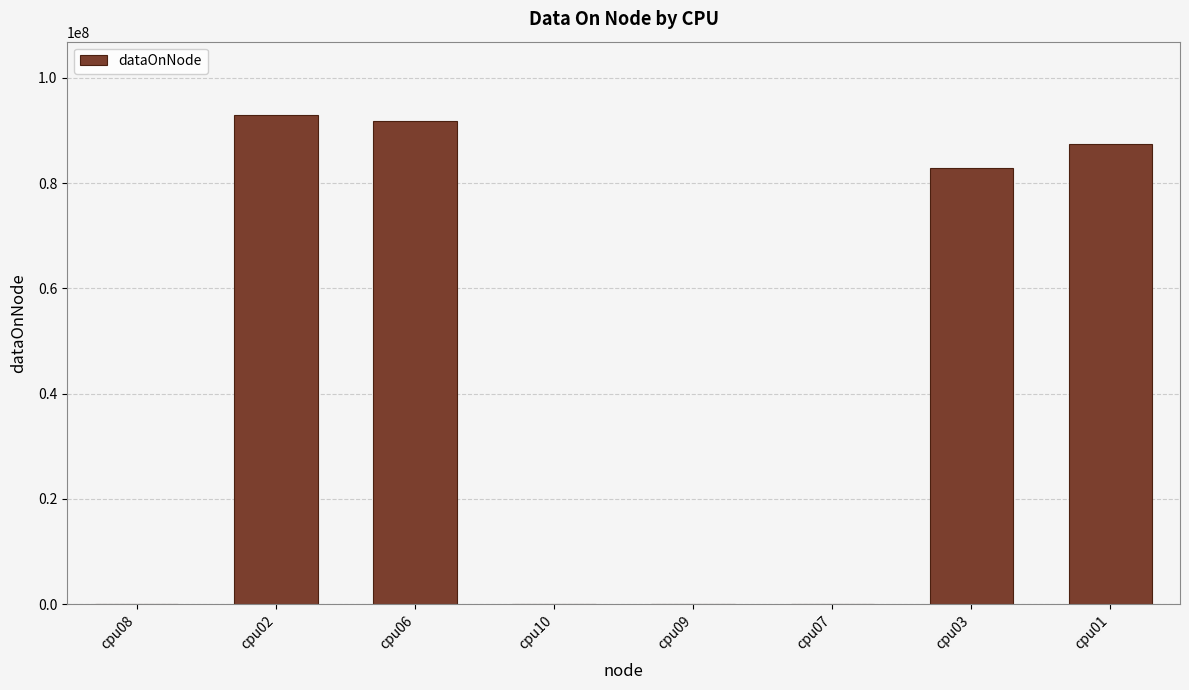

Approximately how many times larger is the value at cpu03 compared to cpu02?

0.9